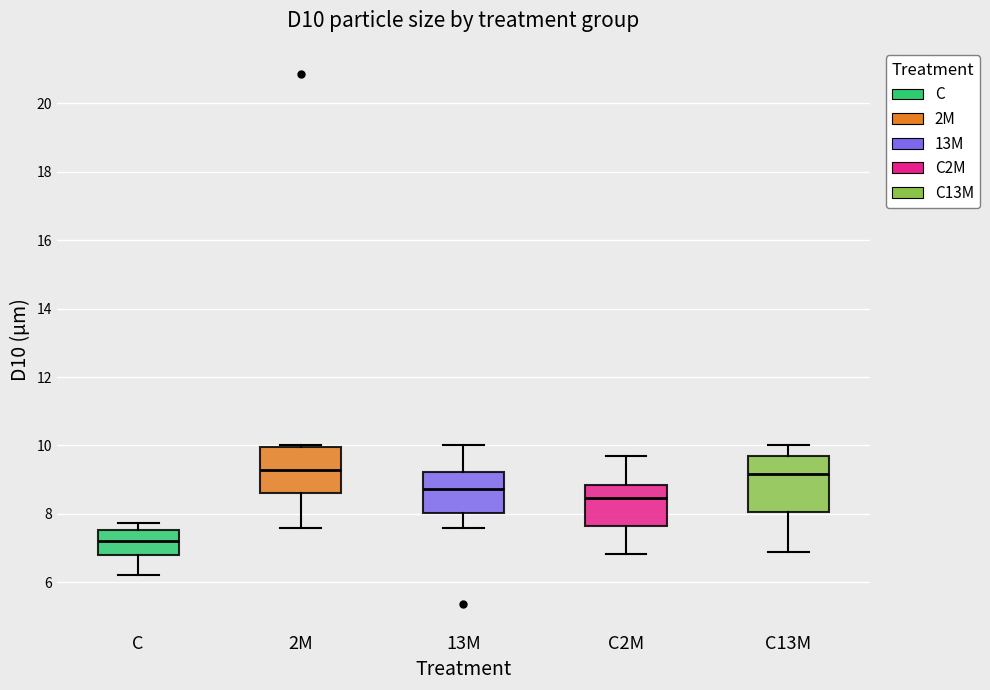

Where does the median line of the box for C13M sit on the y-axis? The values are not printed on the chart, so give them approximately, as read against the axis.

9.2